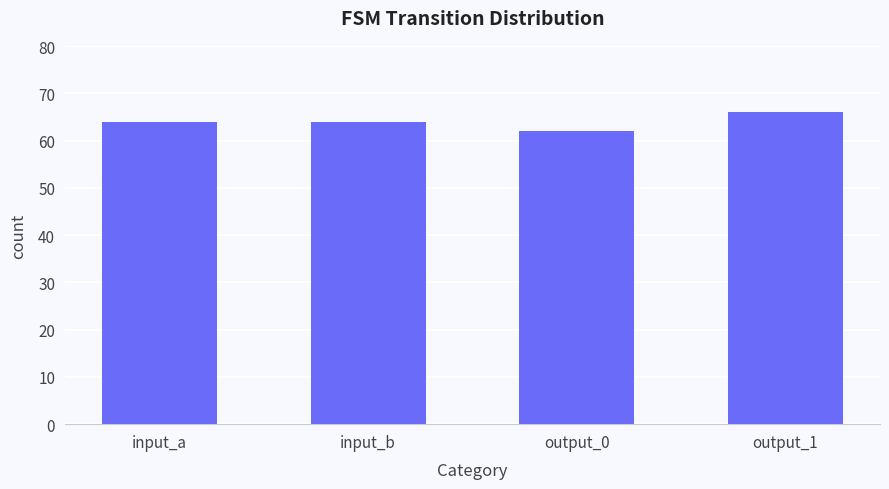

What is the change in value from output_0 to output_1?

+4